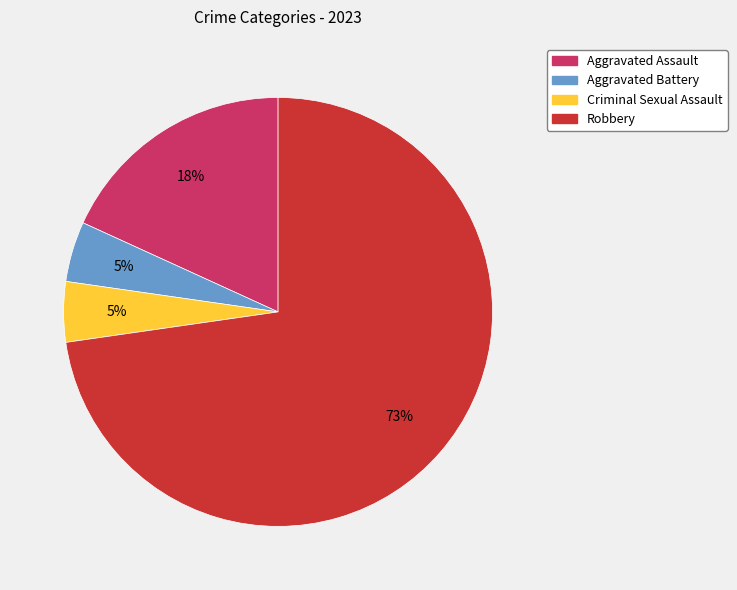

What percentage is the Aggravated Assault slice, to the nearest percent?

18%